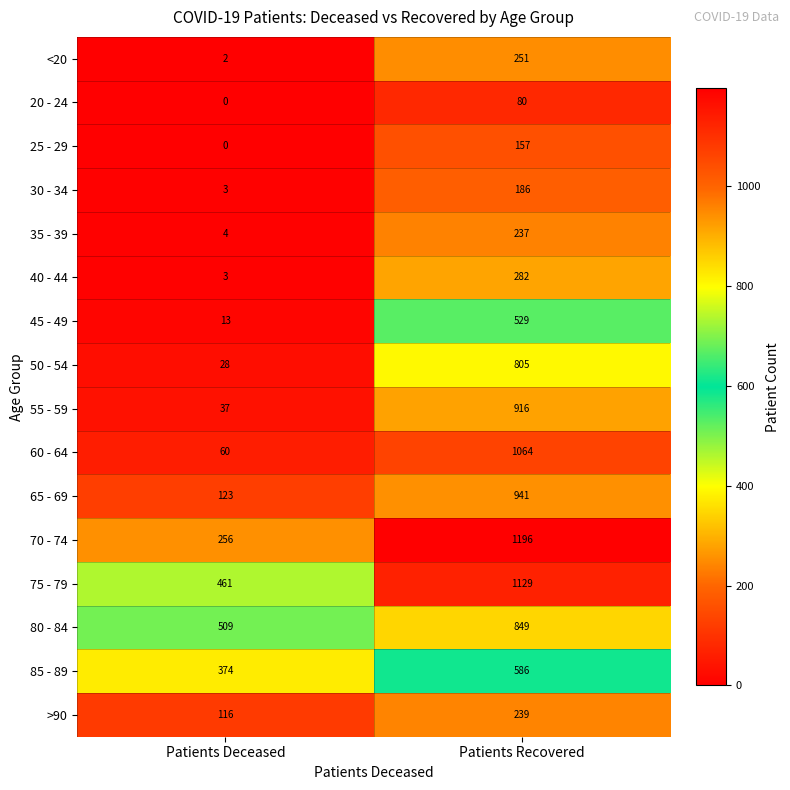

Which category has the lowest value across all series?

Patients Deceased